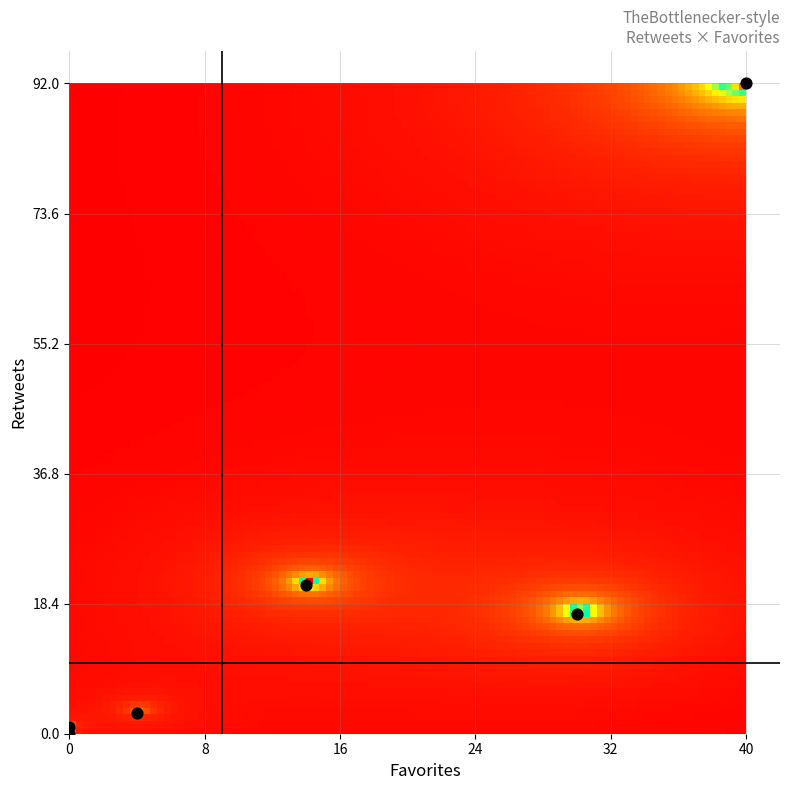

What Y value in the scatter plot is closest to 46?

21